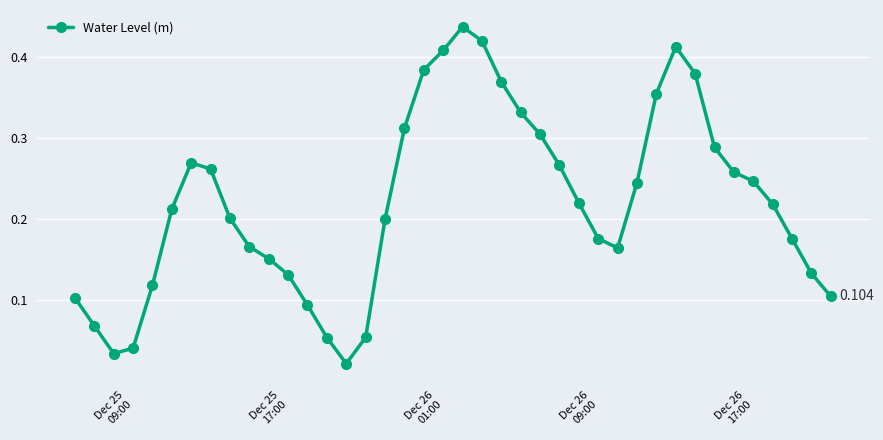

Does the chart have visible grid lines?

Yes